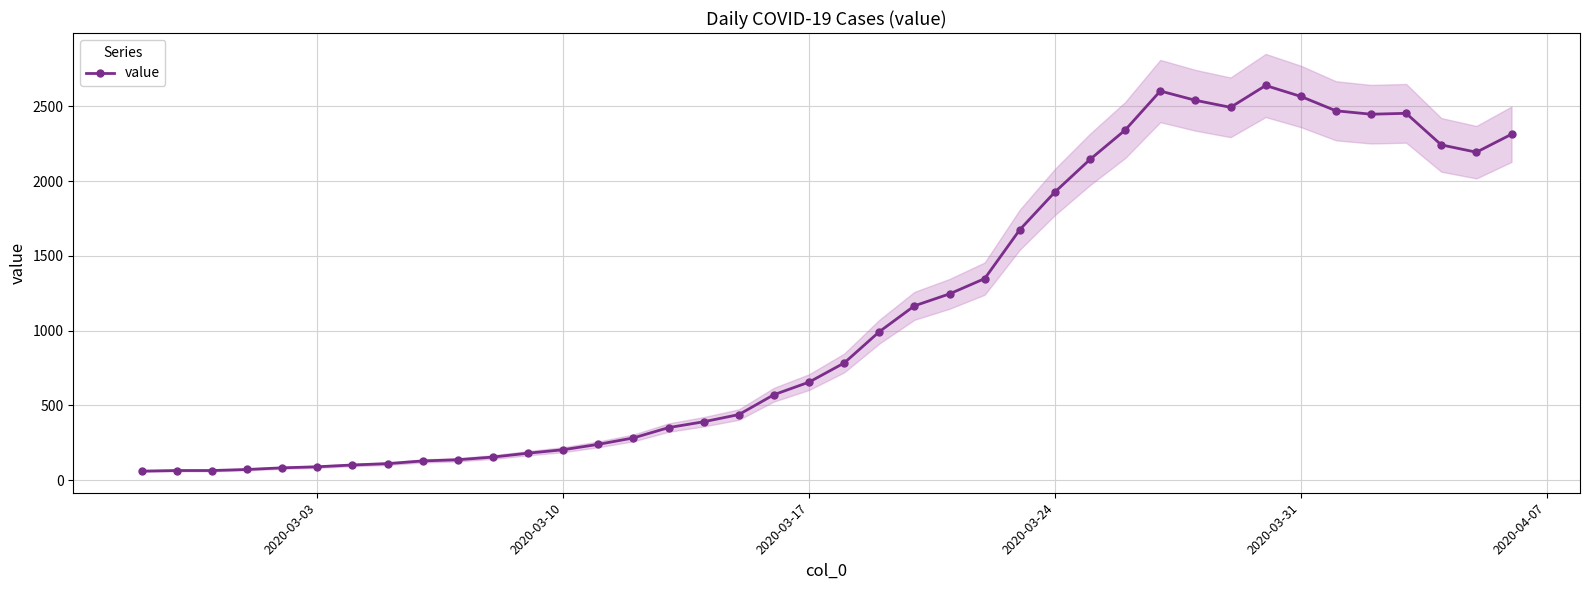

Count the number of categories in the chart.

40